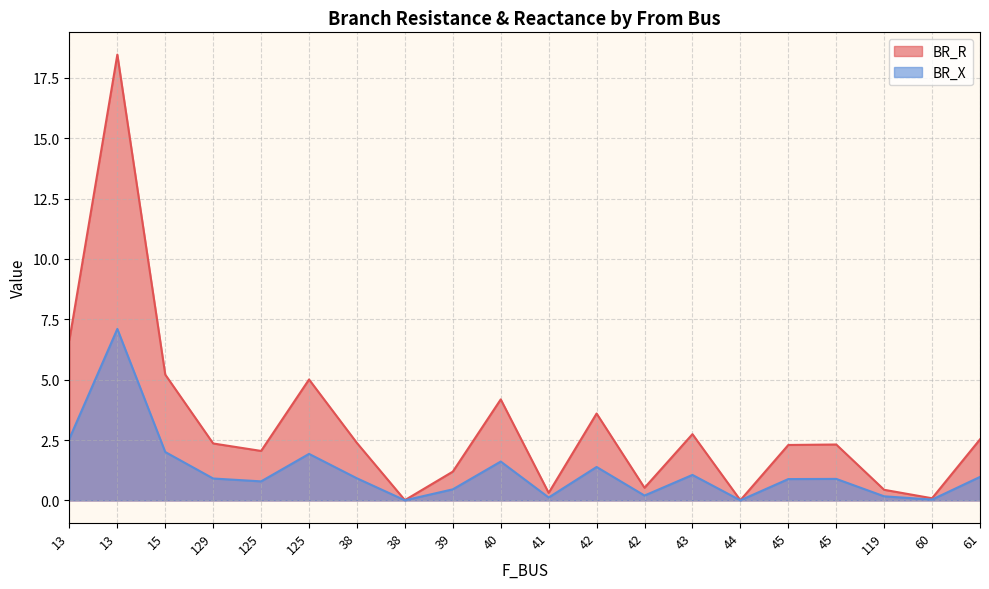

What is the greatest value displayed?

18.5